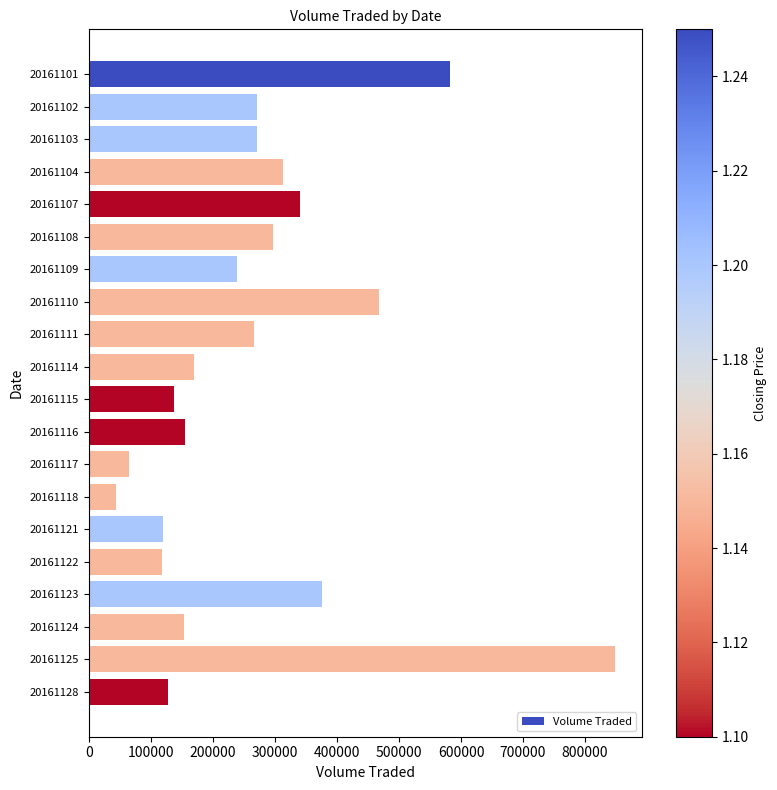

What is the sum of all values?

5360200